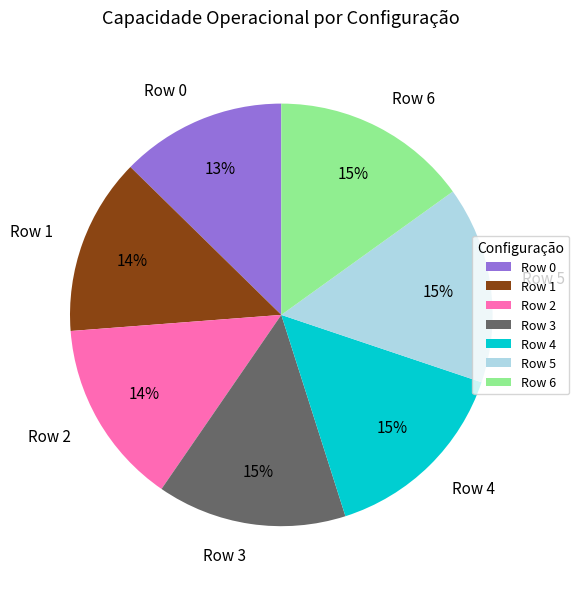

Do Row 2 and Row 3 together represent more than half of the pie?

No